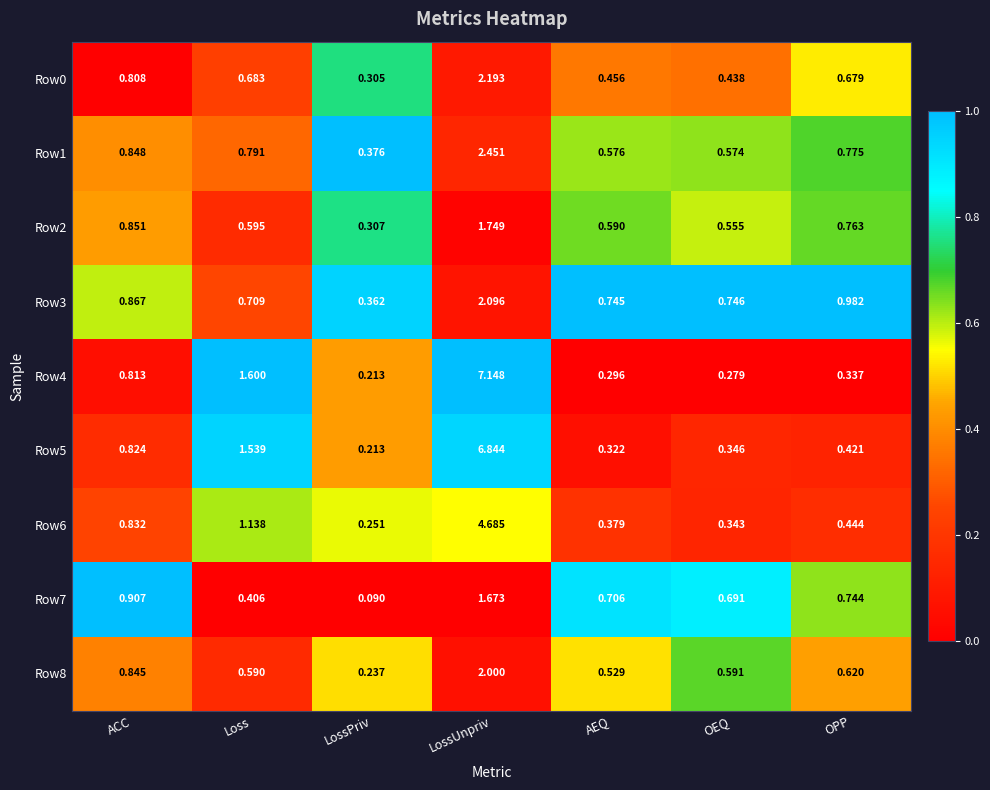

At which category does the chart reach its minimum across all series?

LossPriv